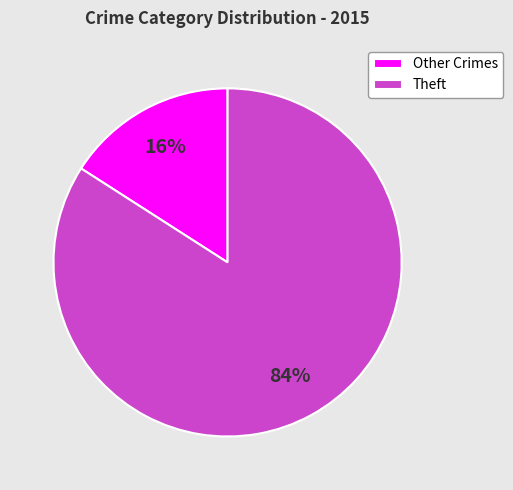

True or false: Theft accounts for 84% of the total.

True